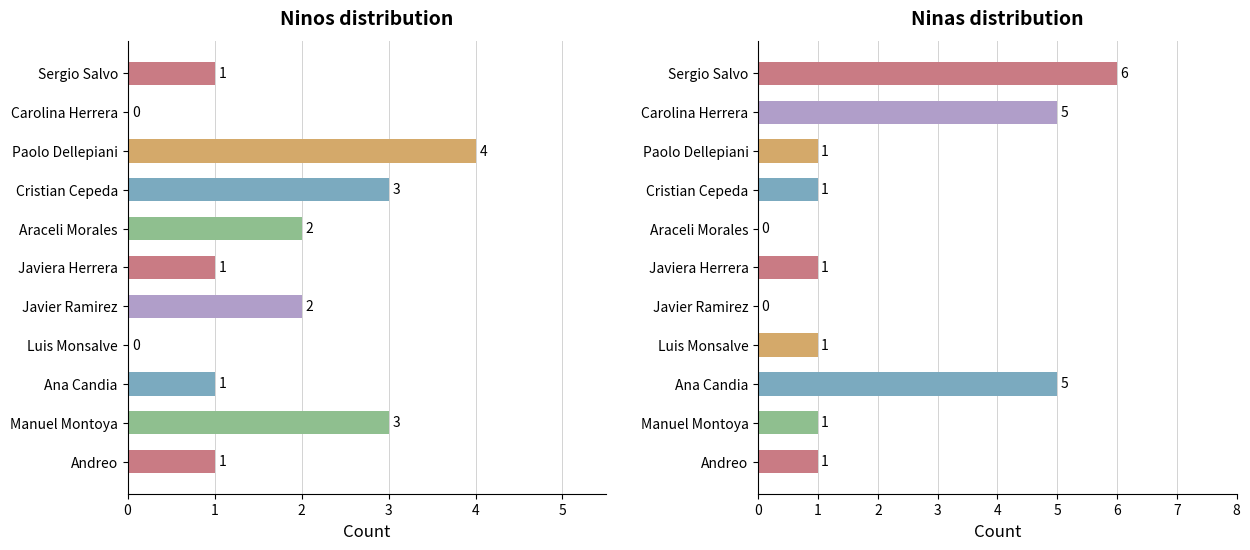

Count the Ninos values in the range 1 to 3.

8